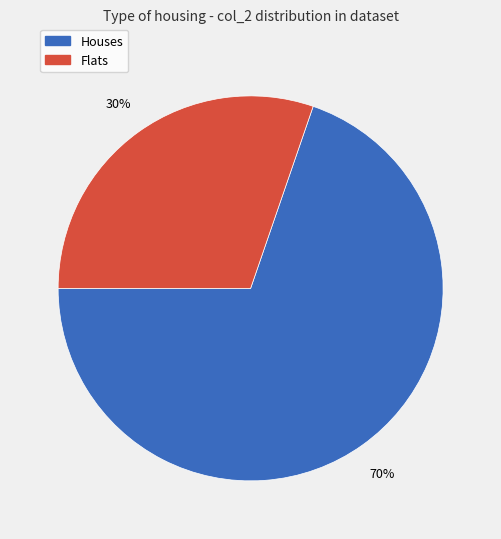

Is there a majority slice in this chart?

Yes